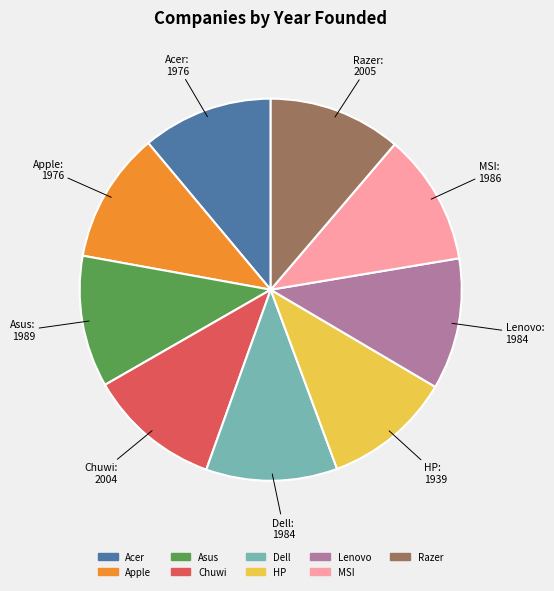

Is the sum of HP and Asus greater than half?

No